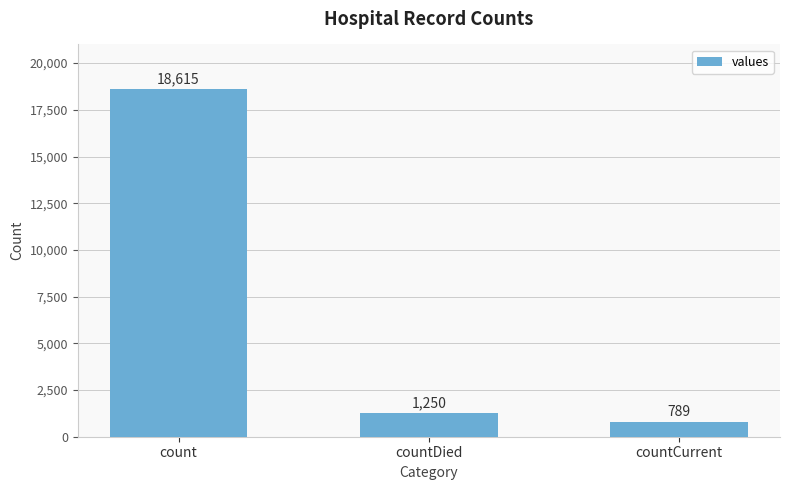

Which has a higher value, countCurrent or count?

count